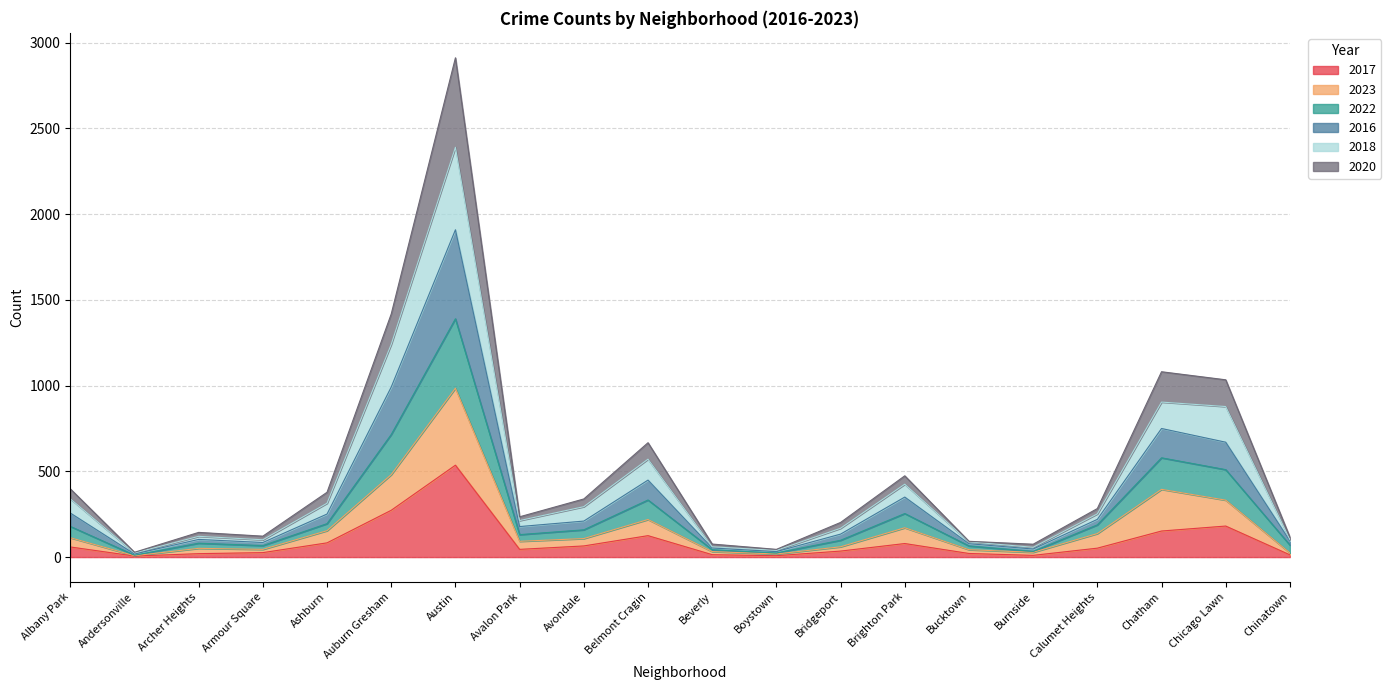

Which category has the highest value in the 2017 series?

Austin